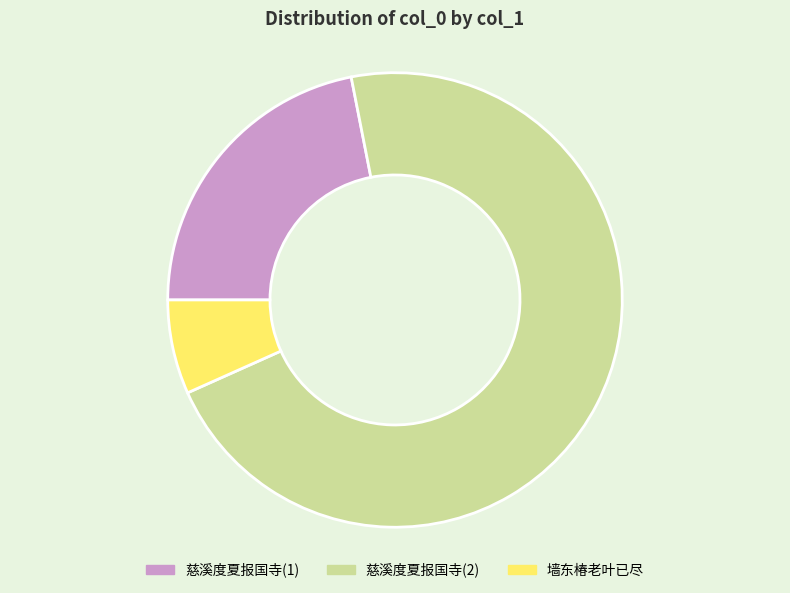

Rank the categories by value from lowest to highest.

墙东椿老叶已尽, 慈溪度夏报国寺(1), 慈溪度夏报国寺(2)